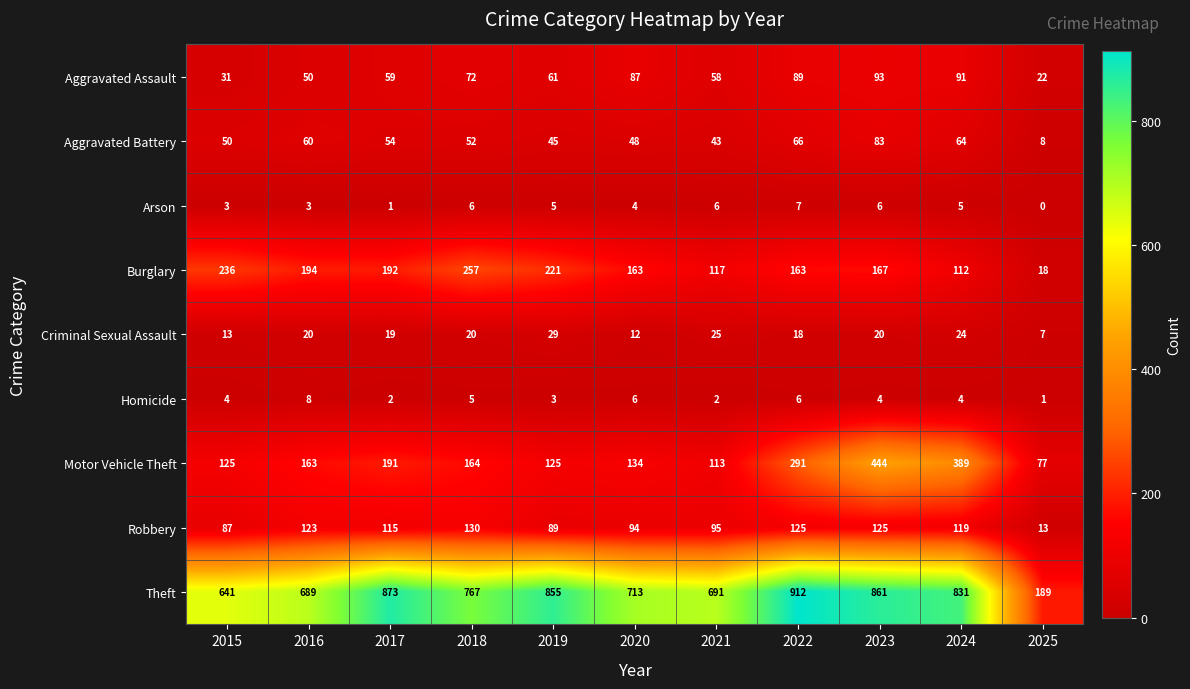

At 2023, list the series in order from smallest to largest.

Homicide, Arson, Criminal Sexual Assault, Aggravated Battery, Aggravated Assault, Robbery, Burglary, Motor Vehicle Theft, Theft